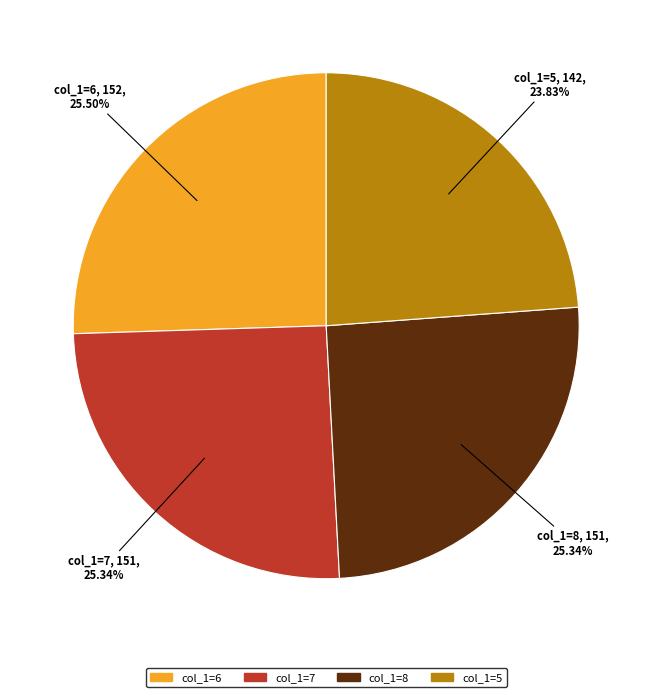

To the nearest percent, what is the average slice percentage?

25%